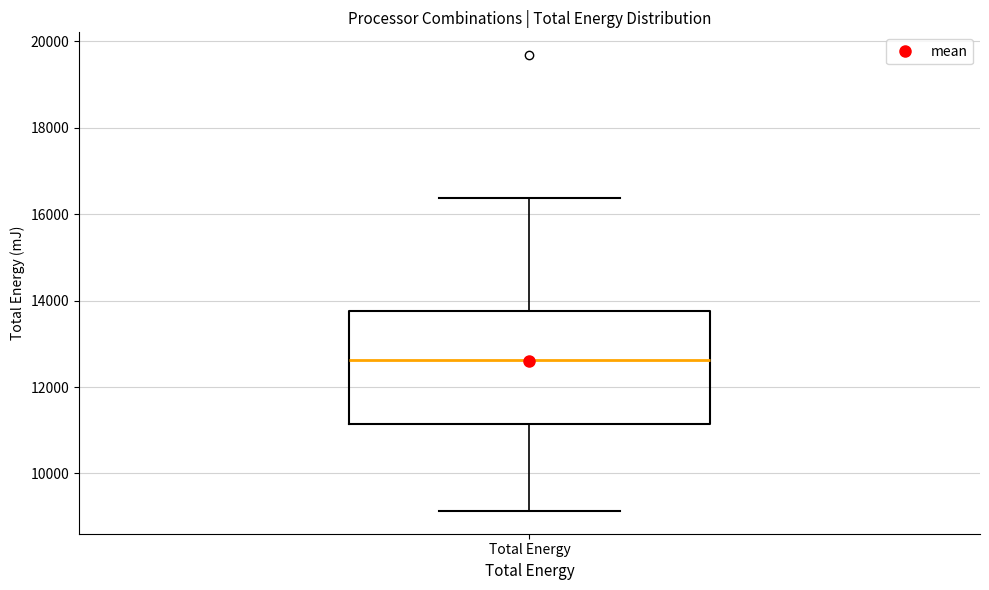

Read this box plot against the y-axis: the position of the median line, the range covered by the box, and the ends of both whiskers. The values are not printed on the chart, so give them approximately, as read against the axis.

median 12600, box 11200 to 13800, whiskers 9200 to 16400